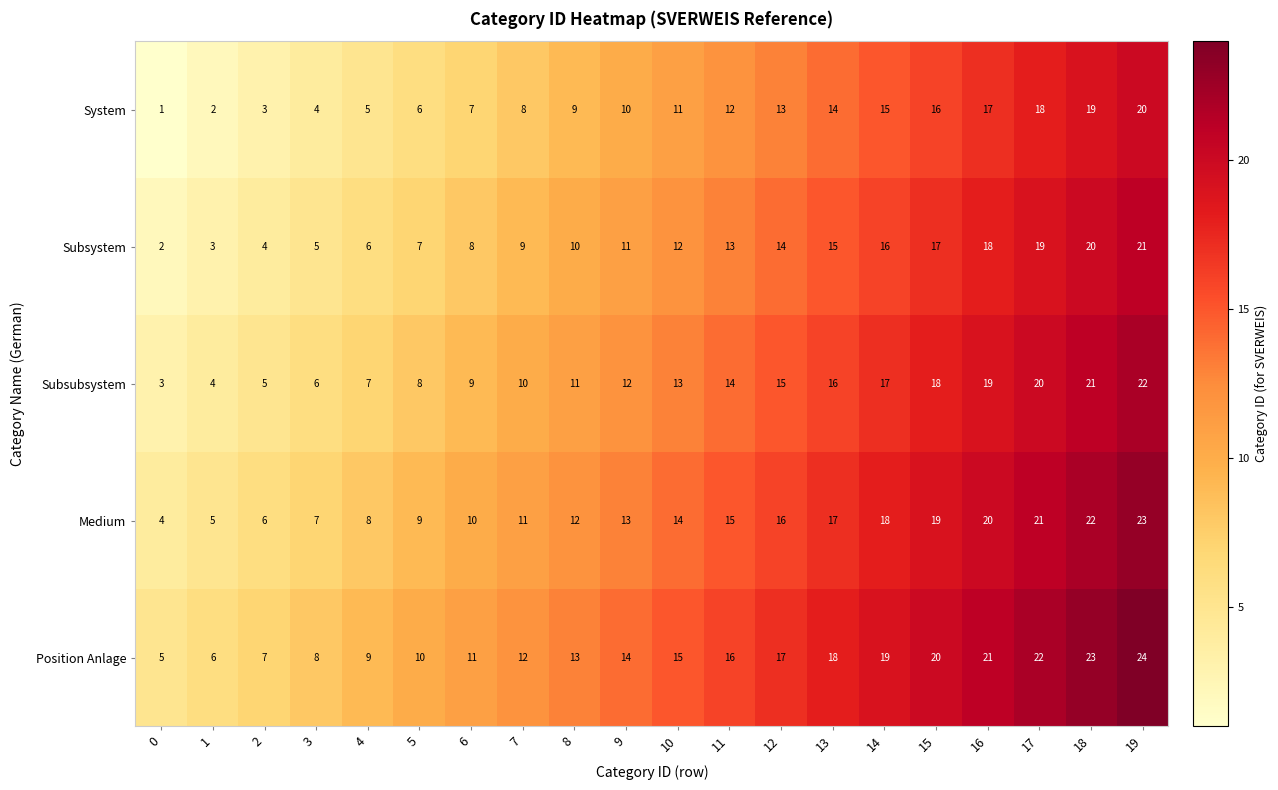

Count the number of categories in the chart.

20